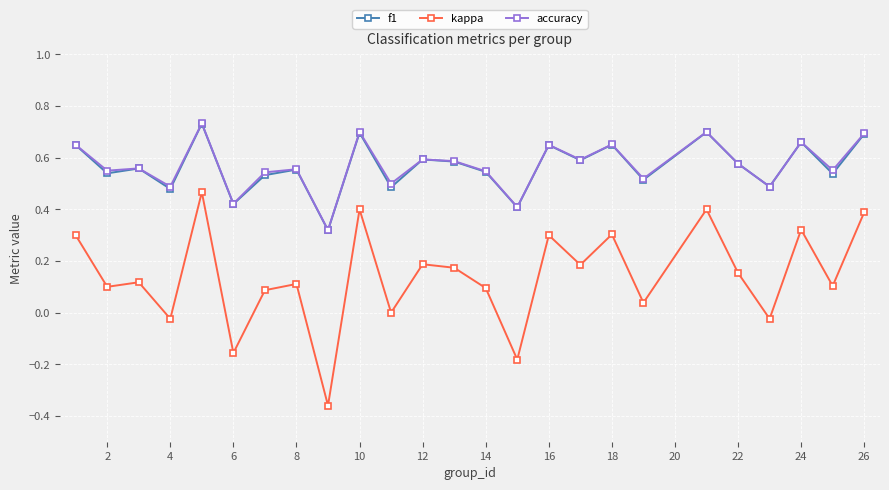

True or false: kappa has more than 2 points higher than both neighbors.

True